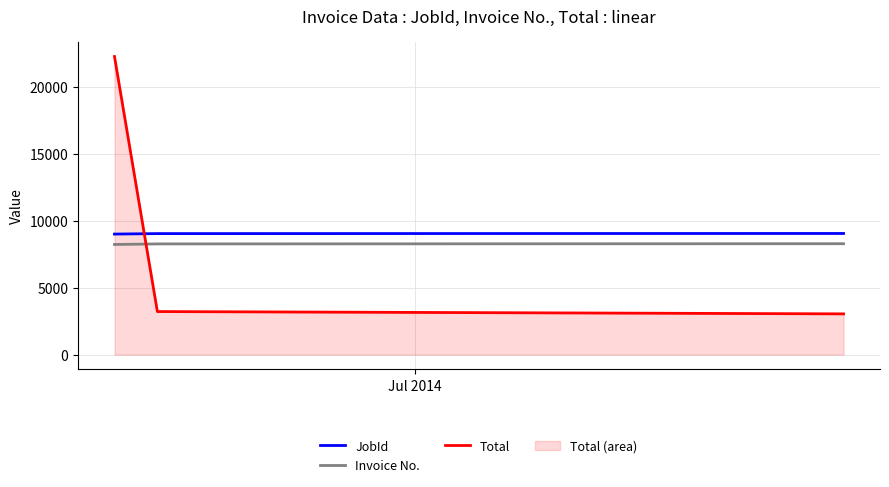

Which series has the widest spread of values?

Total